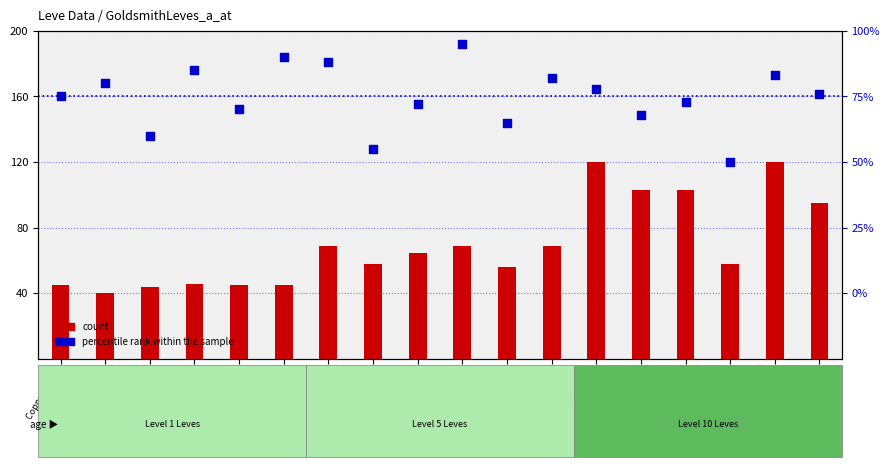

What are all the series names shown in the legend?

count, percentile rank within the sample